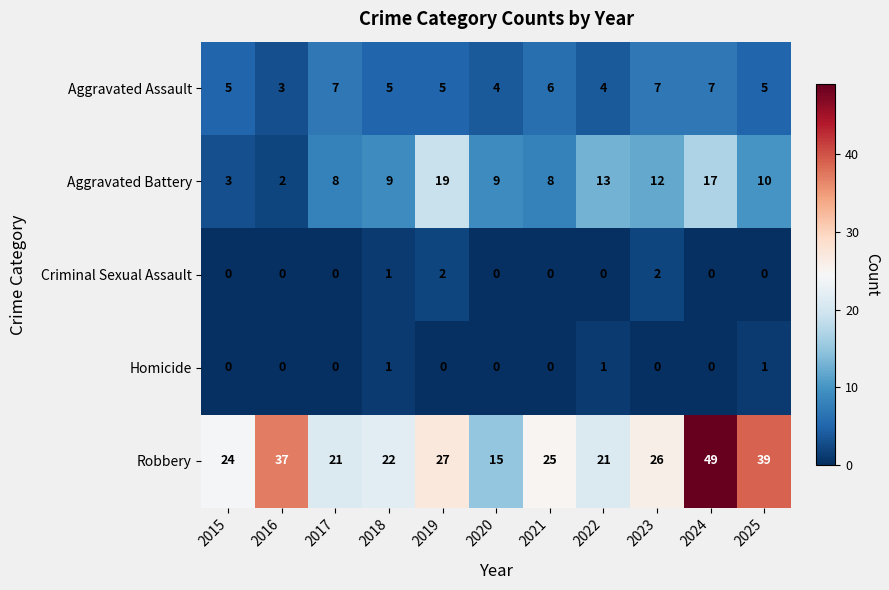

Which series has the largest total across all categories?

Robbery